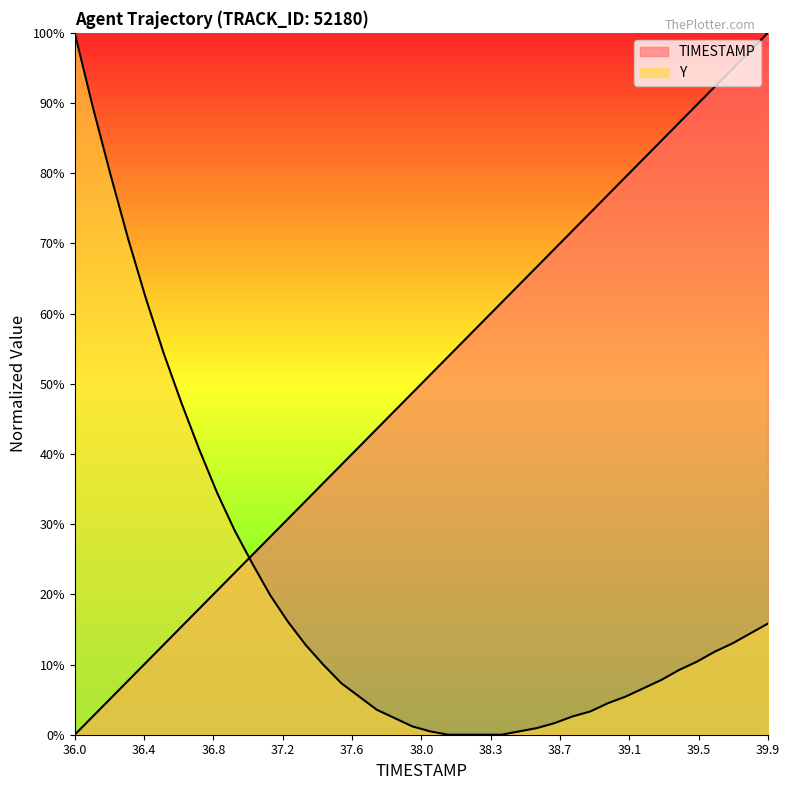

True or false: Y has a value of 86.3 at 36.5.

False